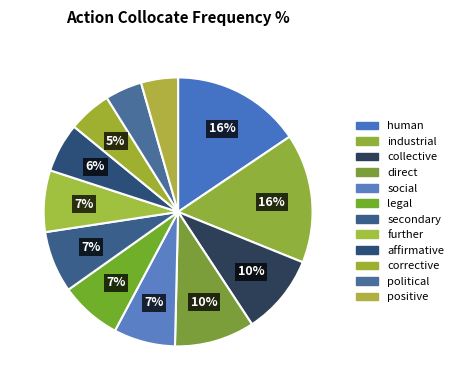

What is the change in value from collective to positive?

-7